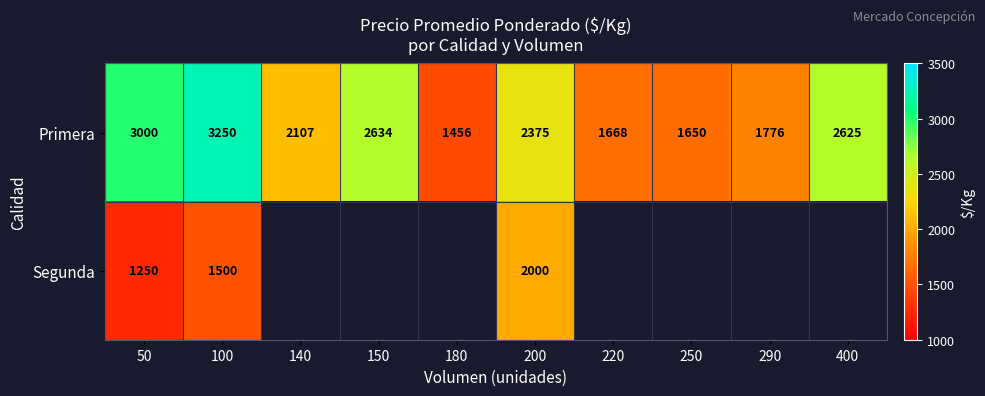

At which label does Primera reach its minimum?

180